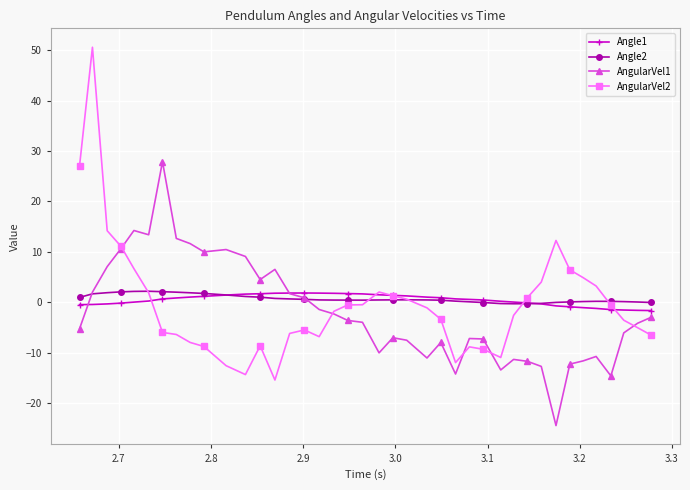

What is the greatest value displayed?

50.6